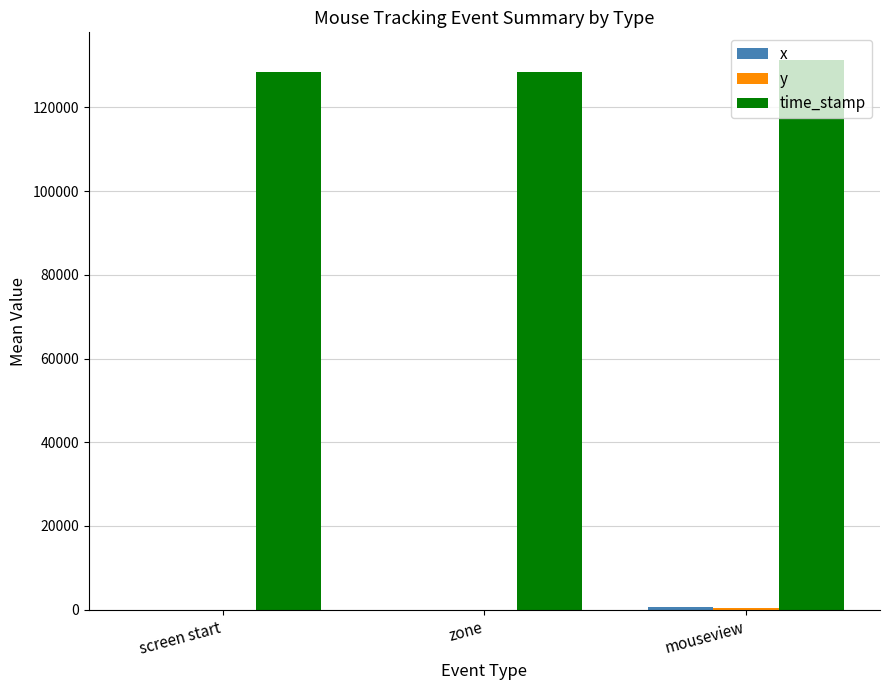

Which series has the largest total across all categories?

time_stamp